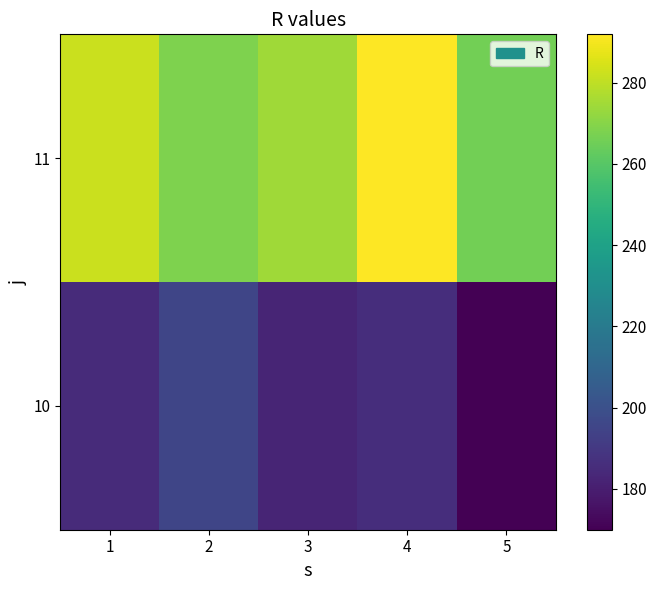

Between 2 and 3, which is larger?

2